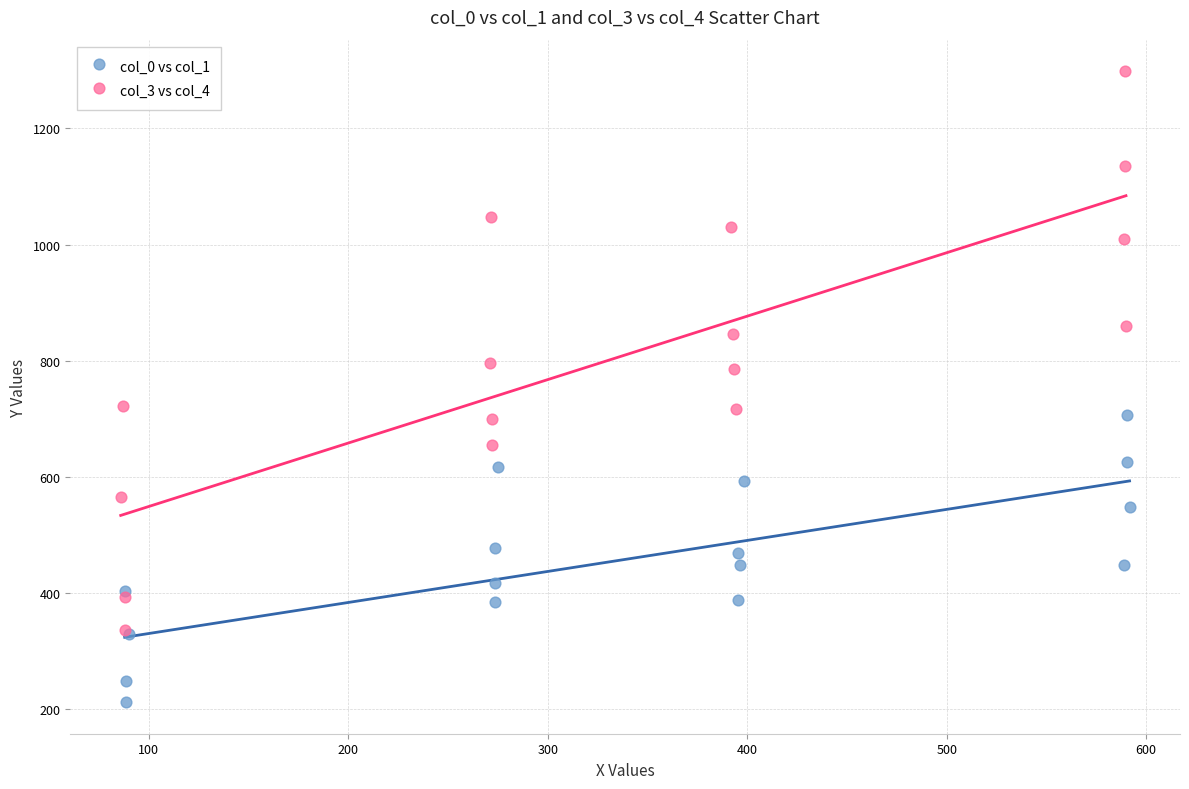

Which series contains the highest Y value?

col_3 vs col_4